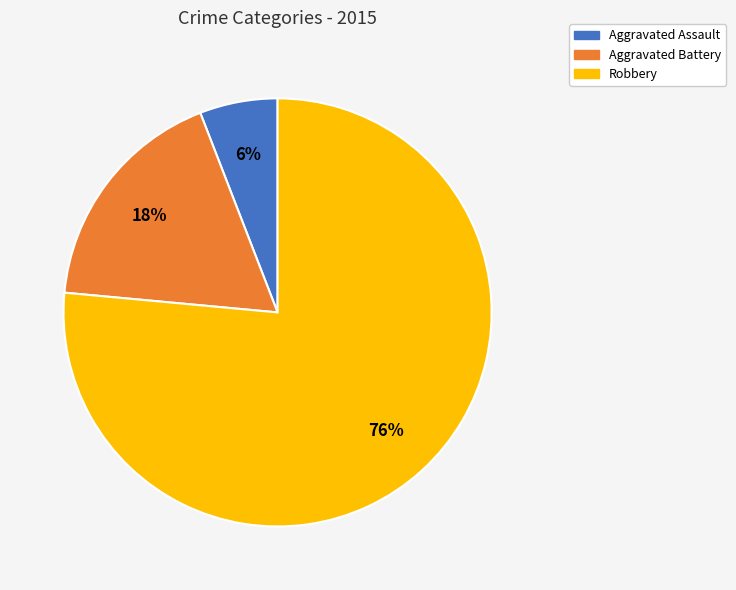

Which category has the biggest portion of the pie?

Robbery